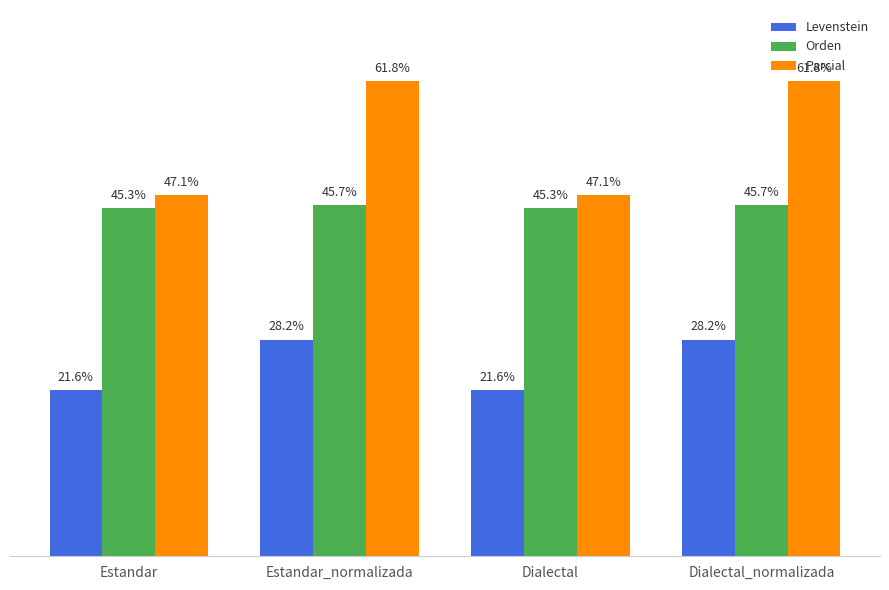

What is the label of the 3rd bar from the right?

Estandar_normalizada